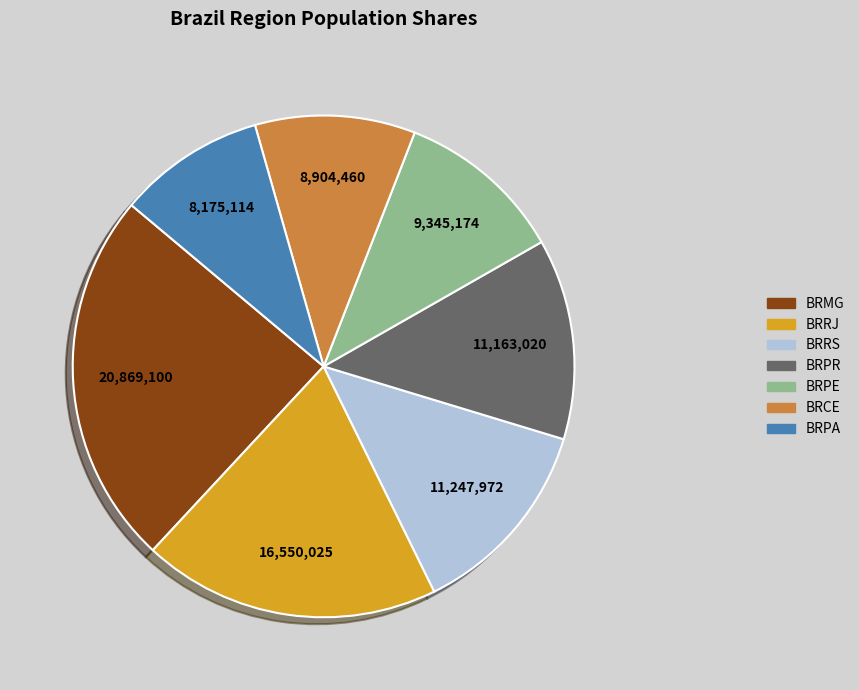

Does BRCE represent more than half of the total?

No